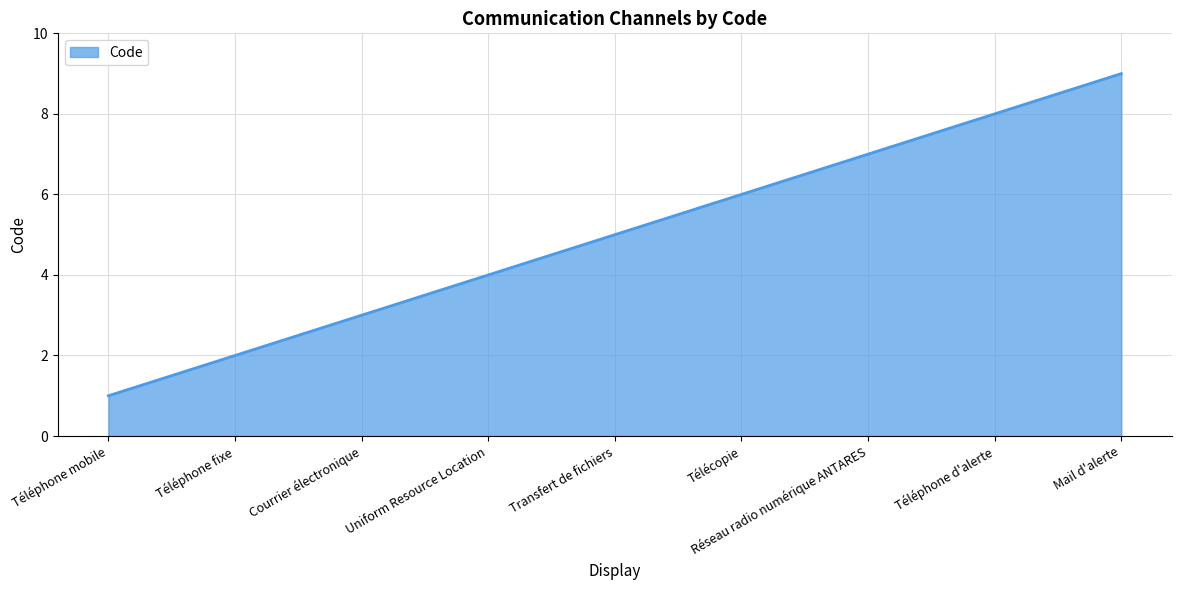

The chart shows a value of 1 at Téléphone fixe. True or false?

False